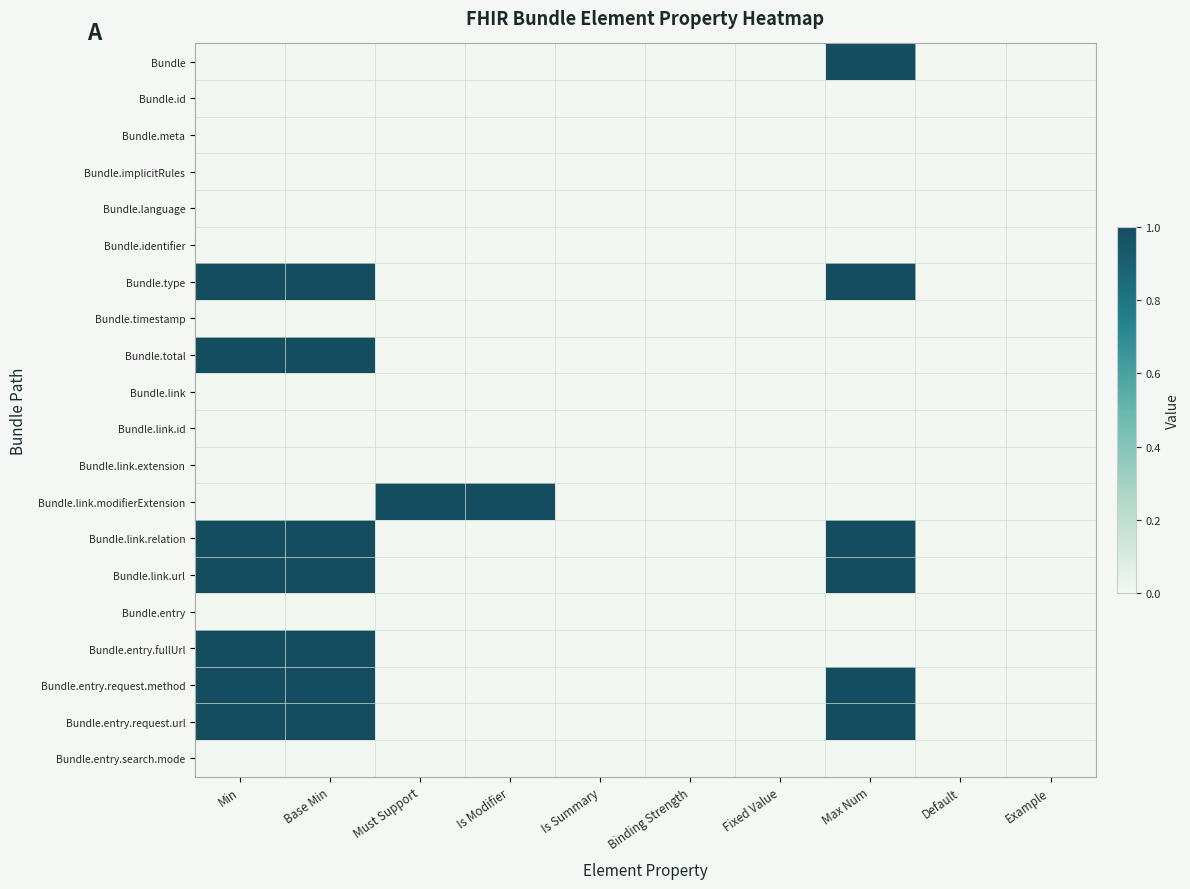

Reading left to right, list all the values displayed in this chart.

Bundle: Min=0	Base Min=0	Must Support=0	Is Modifier=0	Is Summary=0	Binding Strength=0	Fixed Value=0	Max Num=1	Default=0	Example=0
Bundle.id: Min=0	Base Min=0	Must Support=0	Is Modifier=0	Is Summary=0	Binding Strength=0	Fixed Value=0	Max Num=0	Default=0	Example=0
Bundle.meta: Min=0	Base Min=0	Must Support=0	Is Modifier=0	Is Summary=0	Binding Strength=0	Fixed Value=0	Max Num=0	Default=0	Example=0
Bundle.implicitRules: Min=0	Base Min=0	Must Support=0	Is Modifier=0	Is Summary=0	Binding Strength=0	Fixed Value=0	Max Num=0	Default=0	Example=0
Bundle.language: Min=0	Base Min=0	Must Support=0	Is Modifier=0	Is Summary=0	Binding Strength=0	Fixed Value=0	Max Num=0	Default=0	Example=0
Bundle.identifier: Min=0	Base Min=0	Must Support=0	Is Modifier=0	Is Summary=0	Binding Strength=0	Fixed Value=0	Max Num=0	Default=0	Example=0
Bundle.type: Min=1	Base Min=1	Must Support=0	Is Modifier=0	Is Summary=0	Binding Strength=0	Fixed Value=0	Max Num=1	Default=0	Example=0
Bundle.timestamp: Min=0	Base Min=0	Must Support=0	Is Modifier=0	Is Summary=0	Binding Strength=0	Fixed Value=0	Max Num=0	Default=0	Example=0
Bundle.total: Min=1	Base Min=1	Must Support=0	Is Modifier=0	Is Summary=0	Binding Strength=0	Fixed Value=0	Max Num=0	Default=0	Example=0
Bundle.link: Min=0	Base Min=0	Must Support=0	Is Modifier=0	Is Summary=0	Binding Strength=0	Fixed Value=0	Max Num=0	Default=0	Example=0
Bundle.link.id: Min=0	Base Min=0	Must Support=0	Is Modifier=0	Is Summary=0	Binding Strength=0	Fixed Value=0	Max Num=0	Default=0	Example=0
Bundle.link.extension: Min=0	Base Min=0	Must Support=0	Is Modifier=0	Is Summary=0	Binding Strength=0	Fixed Value=0	Max Num=0	Default=0	Example=0
Bundle.link.modifierExtension: Min=0	Base Min=0	Must Support=1	Is Modifier=1	Is Summary=0	Binding Strength=0	Fixed Value=0	Max Num=0	Default=0	Example=0
Bundle.link.relation: Min=1	Base Min=1	Must Support=0	Is Modifier=0	Is Summary=0	Binding Strength=0	Fixed Value=0	Max Num=1	Default=0	Example=0
Bundle.link.url: Min=1	Base Min=1	Must Support=0	Is Modifier=0	Is Summary=0	Binding Strength=0	Fixed Value=0	Max Num=1	Default=0	Example=0
Bundle.entry: Min=0	Base Min=0	Must Support=0	Is Modifier=0	Is Summary=0	Binding Strength=0	Fixed Value=0	Max Num=0	Default=0	Example=0
Bundle.entry.fullUrl: Min=1	Base Min=1	Must Support=0	Is Modifier=0	Is Summary=0	Binding Strength=0	Fixed Value=0	Max Num=0	Default=0	Example=0
Bundle.entry.request.method: Min=1	Base Min=1	Must Support=0	Is Modifier=0	Is Summary=0	Binding Strength=0	Fixed Value=0	Max Num=1	Default=0	Example=0
Bundle.entry.request.url: Min=1	Base Min=1	Must Support=0	Is Modifier=0	Is Summary=0	Binding Strength=0	Fixed Value=0	Max Num=1	Default=0	Example=0
Bundle.entry.search.mode: Min=0	Base Min=0	Must Support=0	Is Modifier=0	Is Summary=0	Binding Strength=0	Fixed Value=0	Max Num=0	Default=0	Example=0